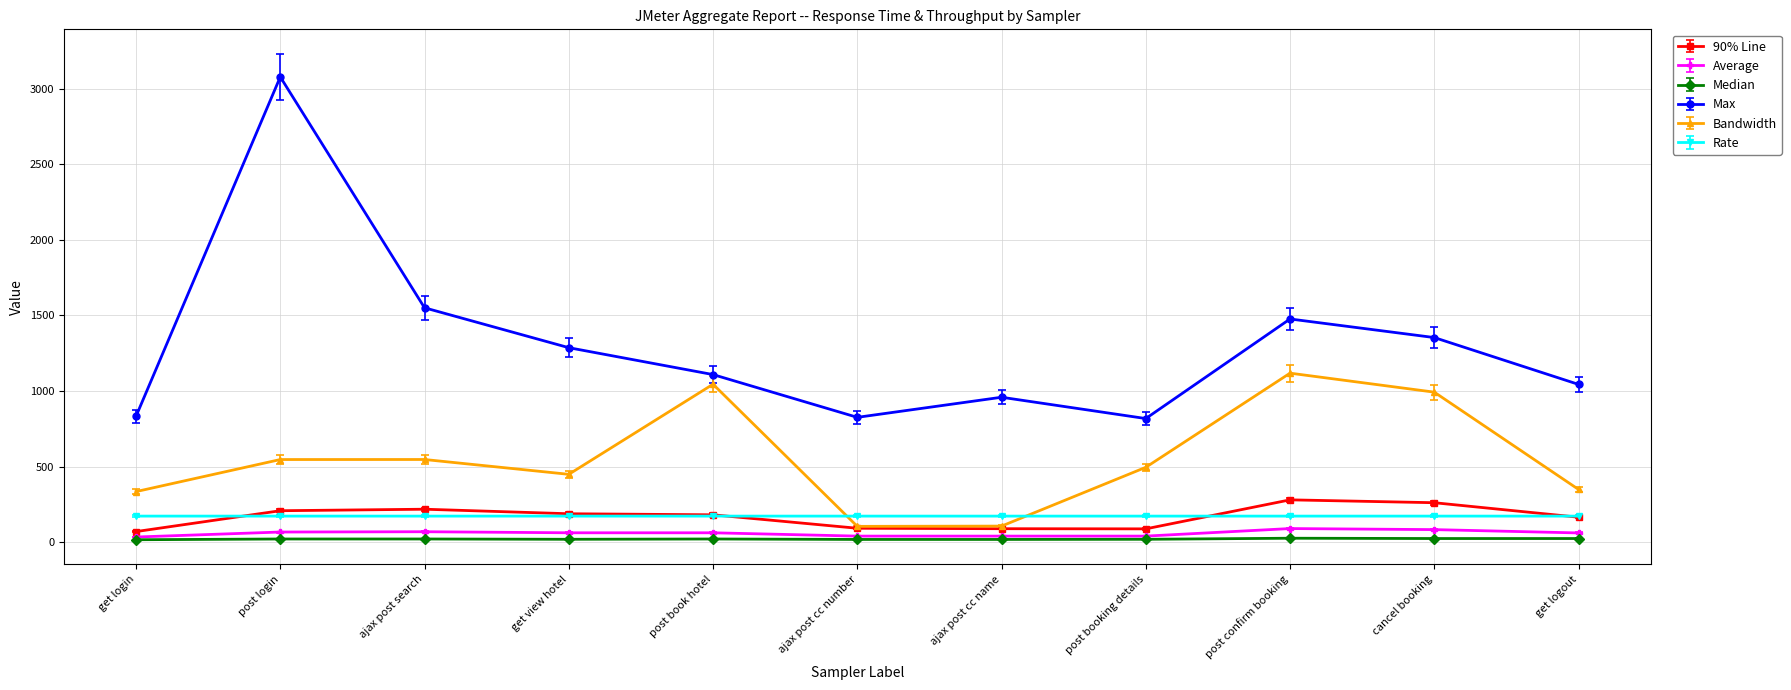

How many distinct data groups are displayed?

6